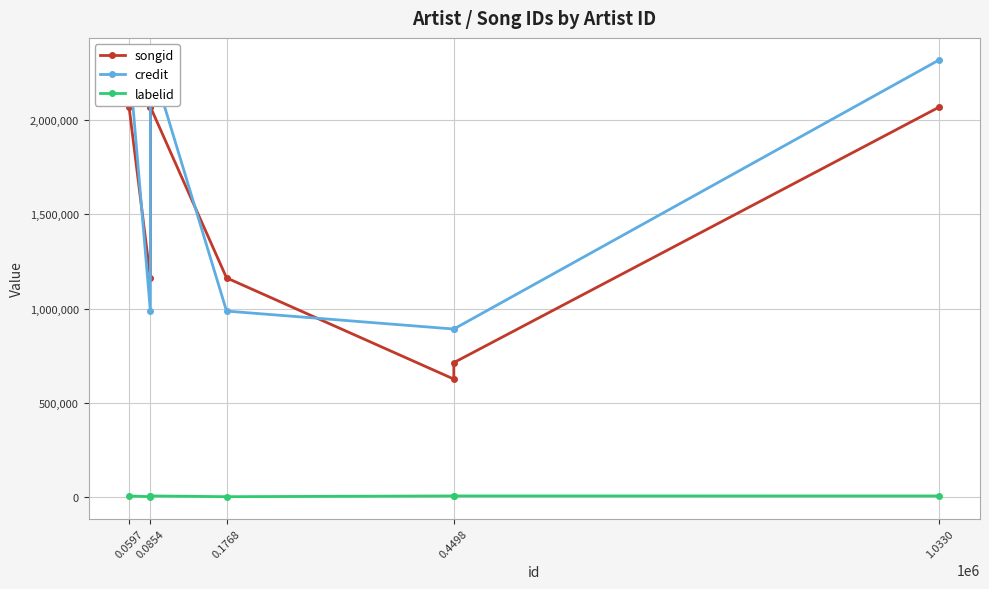

How many values in the songid series are below 2069460?

4